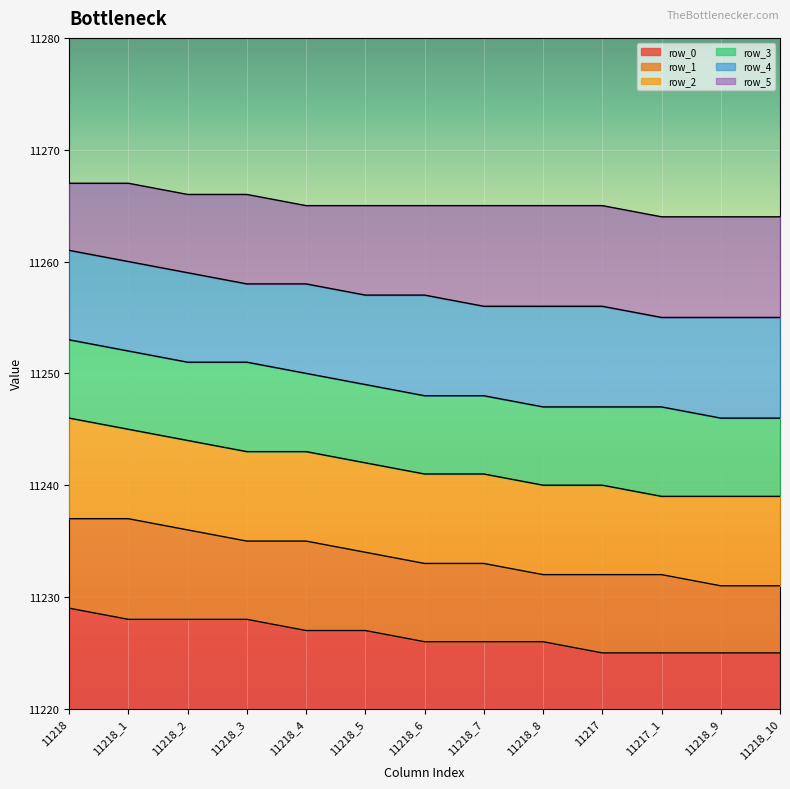

How many lines are shown in the chart?

6